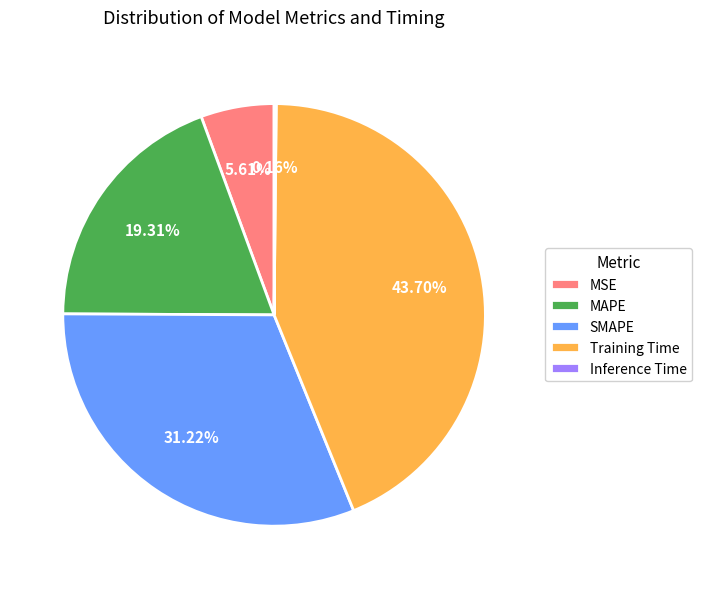

True or false: Training Time accounts for 32% of the total.

False